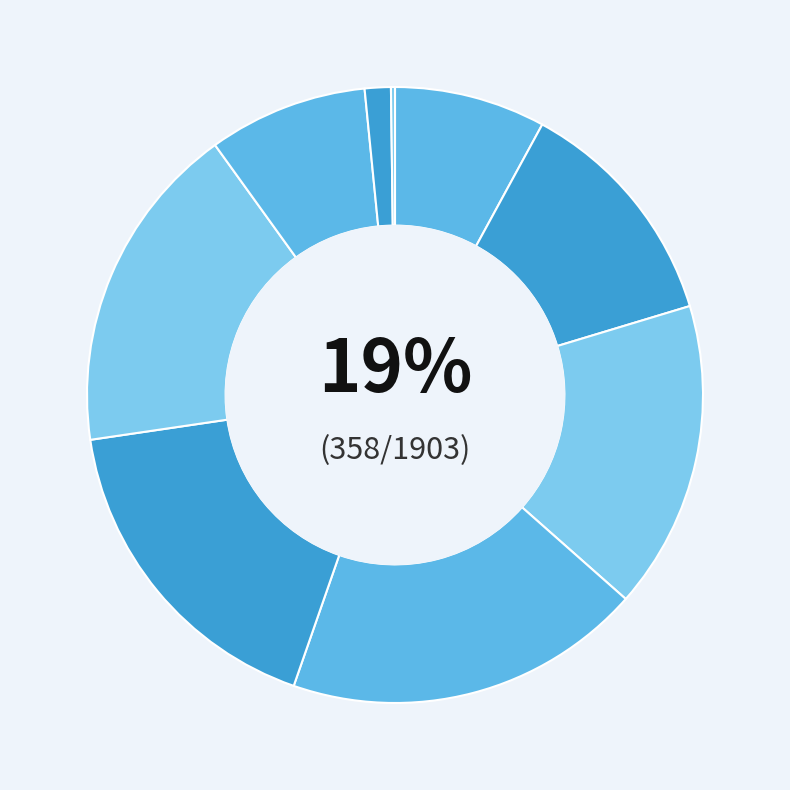

Which slice is the smallest?

85 - 89